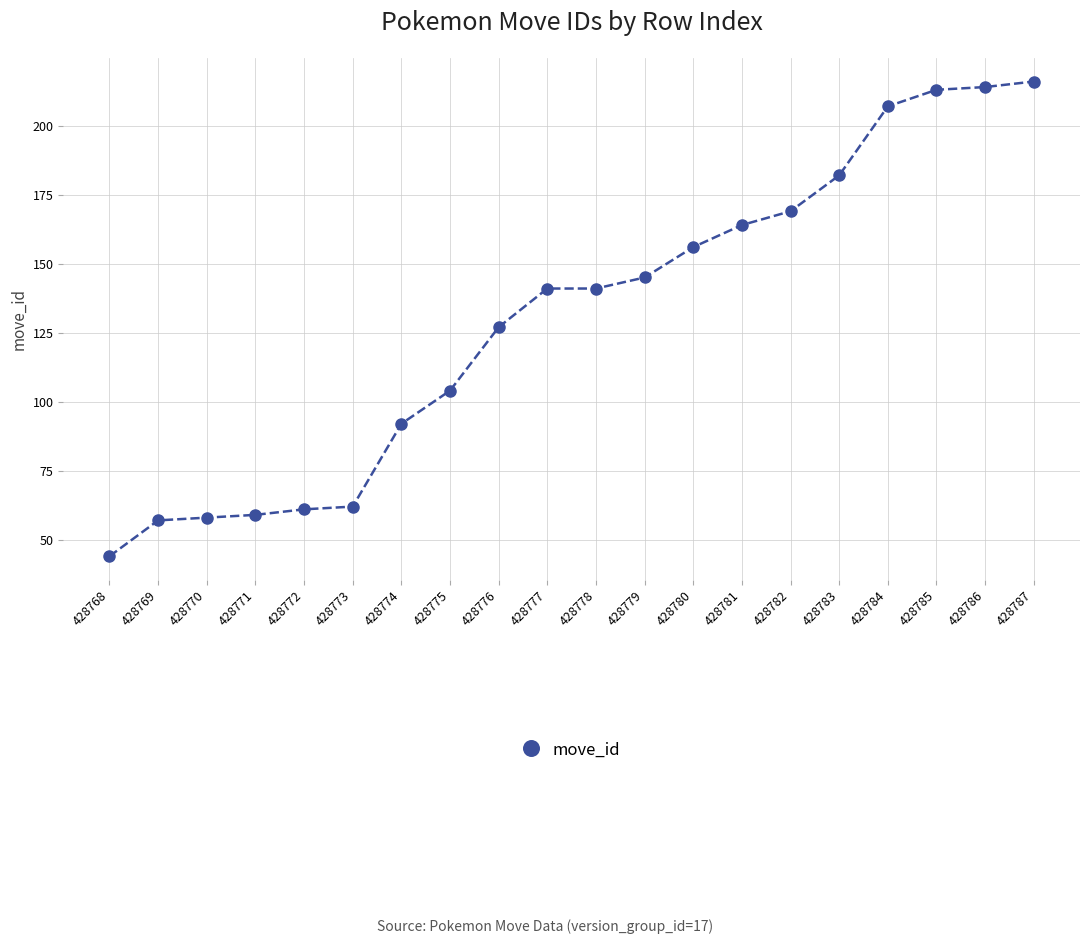

What value does the data have at 428769, to the nearest 50?

50